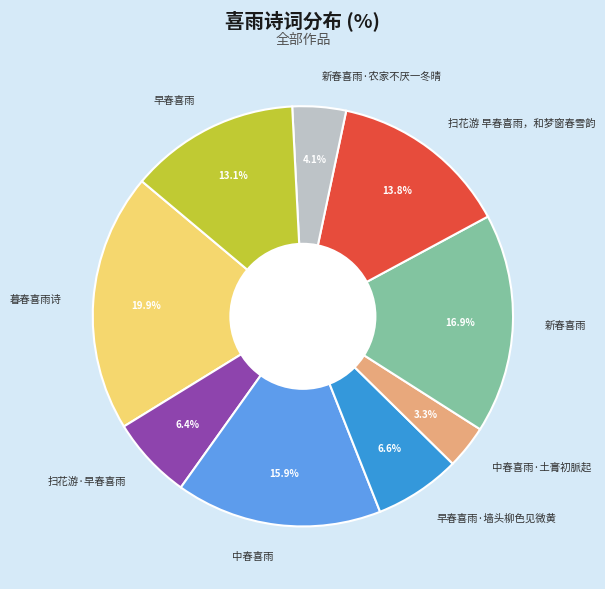

Count the number of slices in the pie.

9